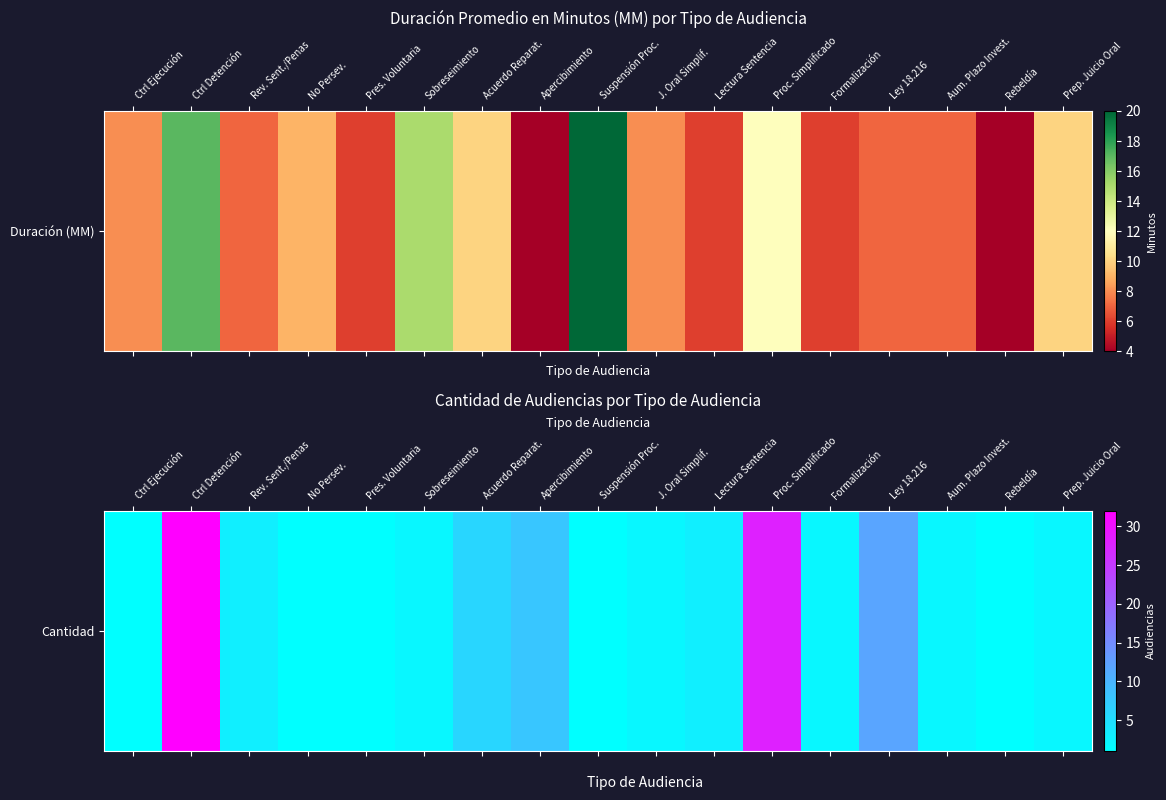

Rank the categories by value from lowest to highest.

Ctrl Ejecución, No Persev., Pres. Voluntaria, Suspensión Proc., Rebeldía, Sobreseimiento, J. Oral Simplif., Formalización, Aum. Plazo Invest., Prep. Juicio Oral, Rev. Sent./Penas, Lectura Sentencia, Acuerdo Reparat., Apercibimiento, Ley 18.216, Proc. Simplificado, Ctrl Detención